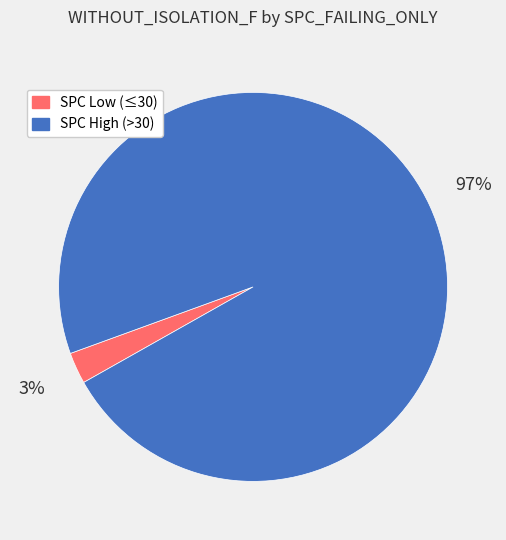

Does any single category account for the majority?

Yes